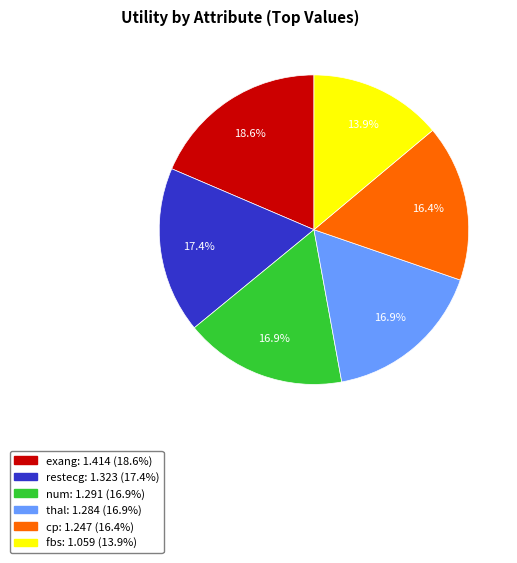

What is the smallest slice in the pie chart?

fbs